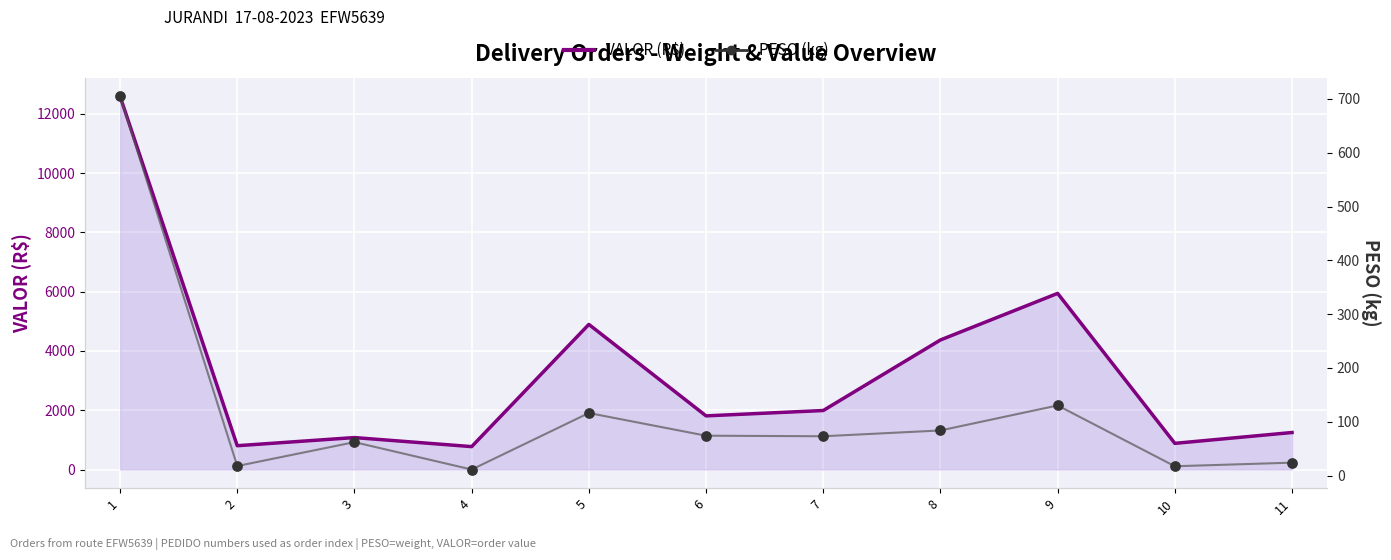

Which series has the largest Y range (max minus min)?

VALOR (R$)